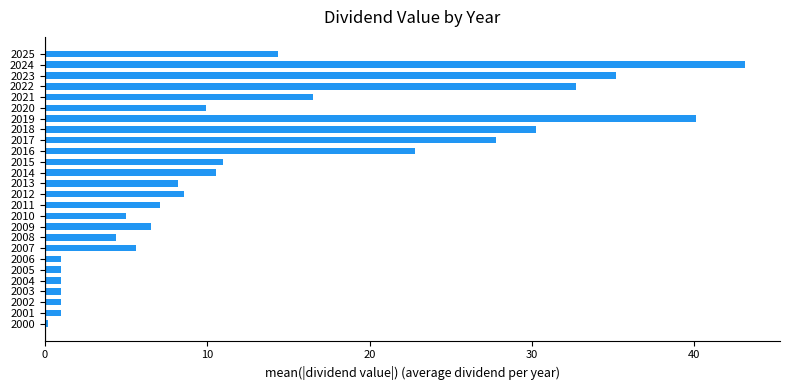

At which label is the value closest to 21?

2016